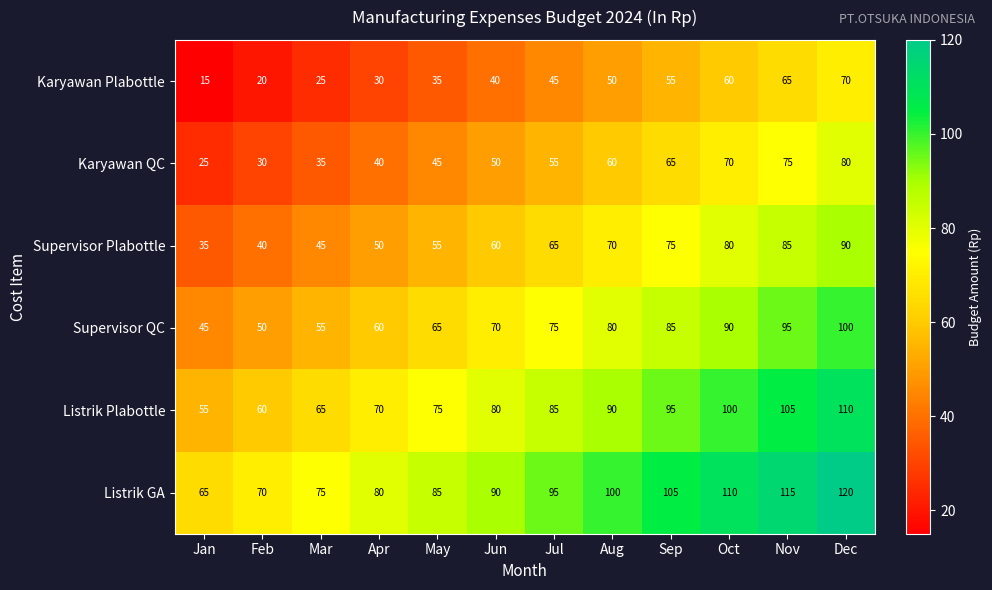

Is it true that Karyawan QC equals 17 at Oct?

False